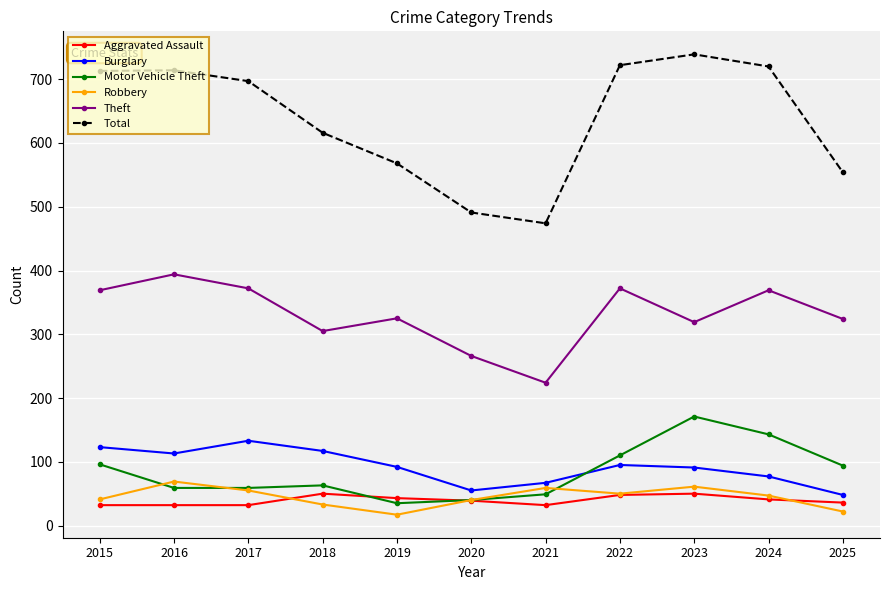

True or false: Total has a value of 149 at 2017.

False